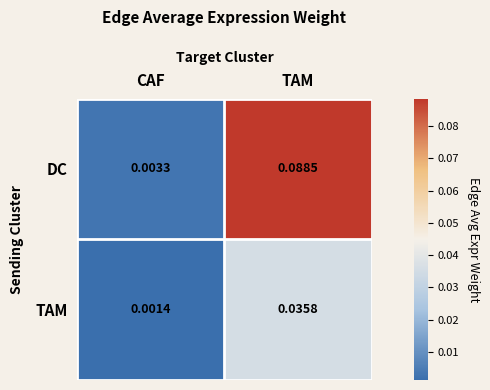

Rank the series at TAM from highest to lowest value.

DC, TAM